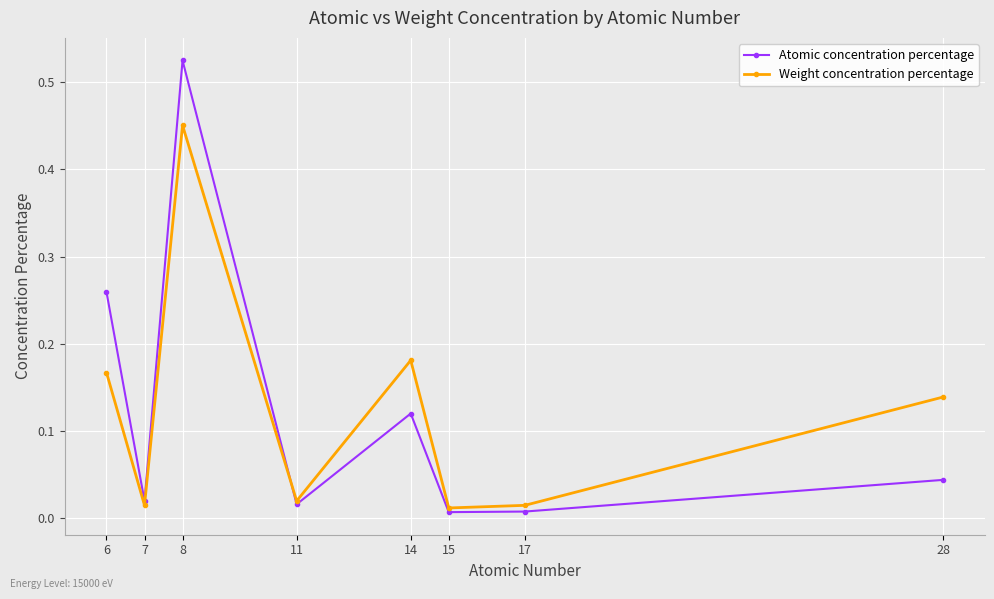

True or false: Atomic concentration percentage has more than 0 interior local peaks.

True